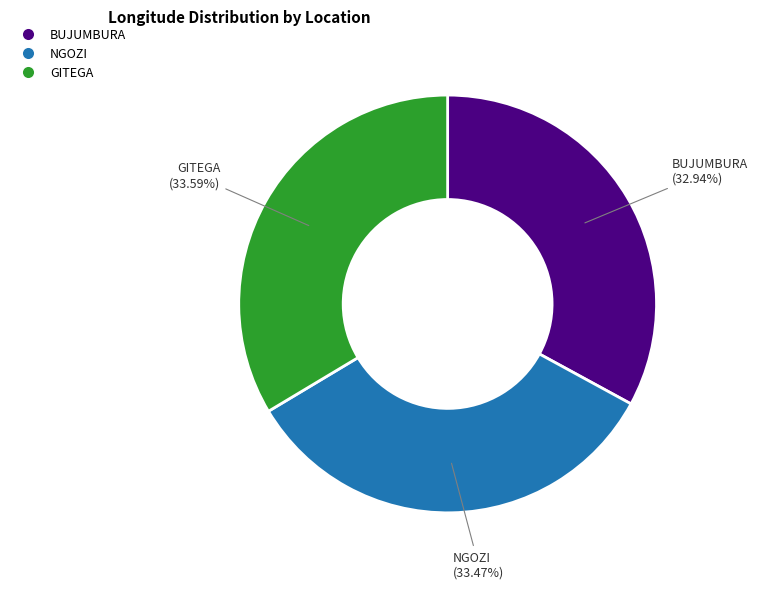

To the nearest percent, what portion does NGOZI represent?

33%